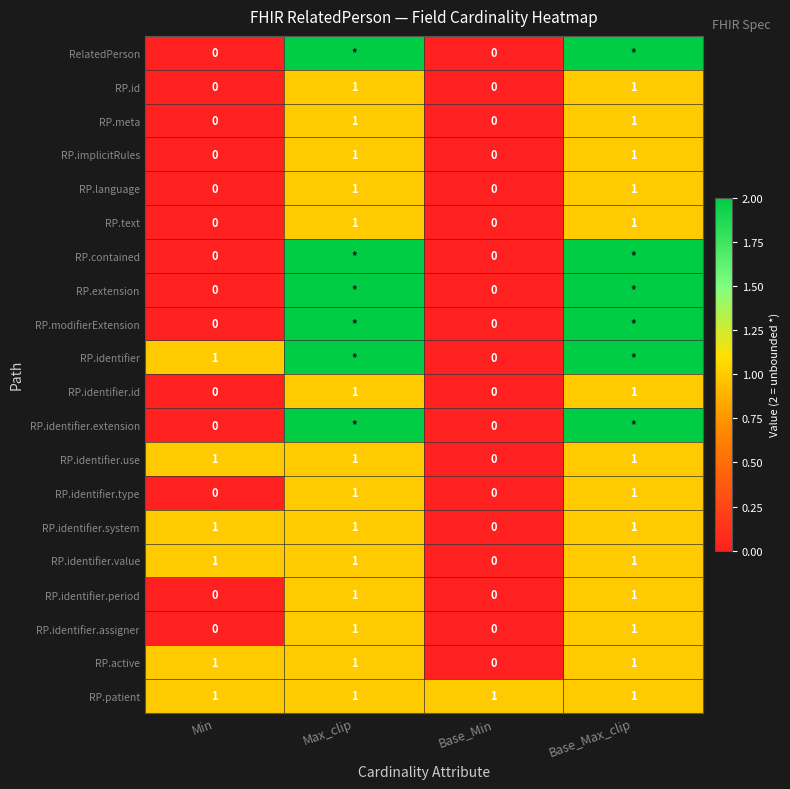

How many categories are shown in the chart?

4